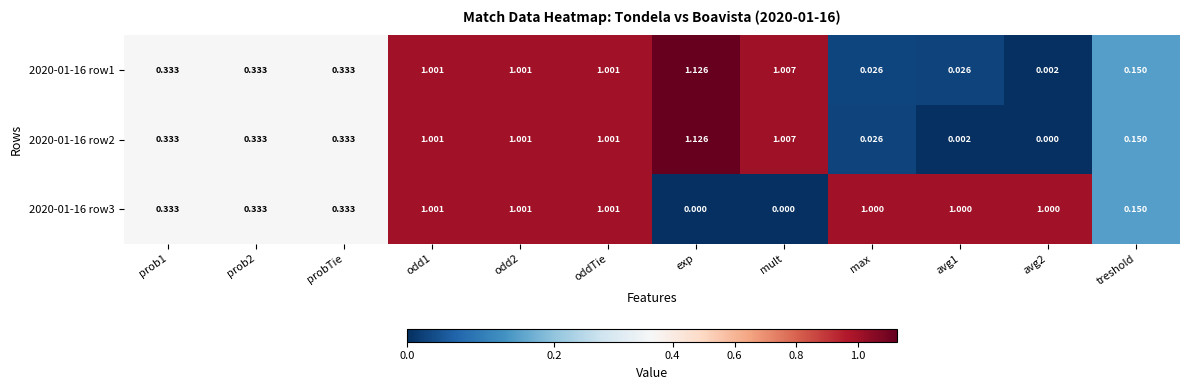

At which category does the chart reach its peak across all series?

exp